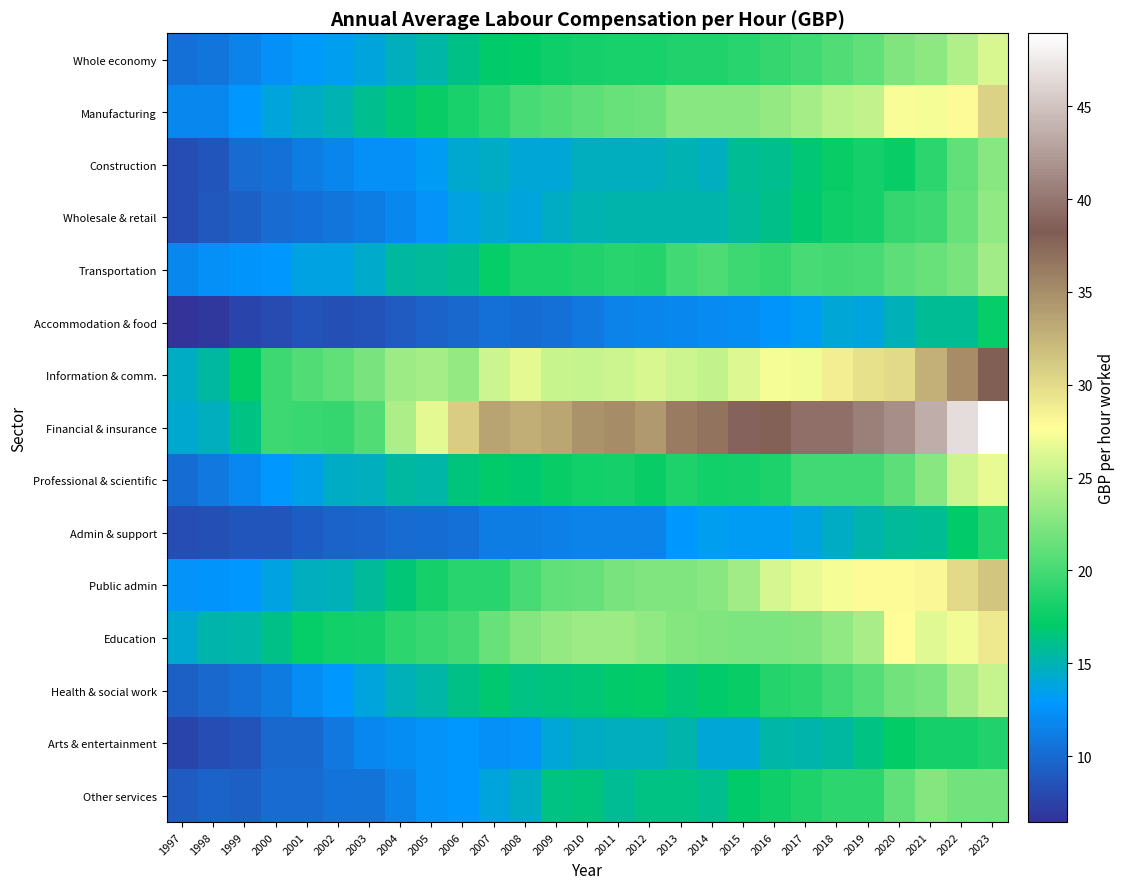

What is the difference between the highest and lowest values at 2007?

23.3